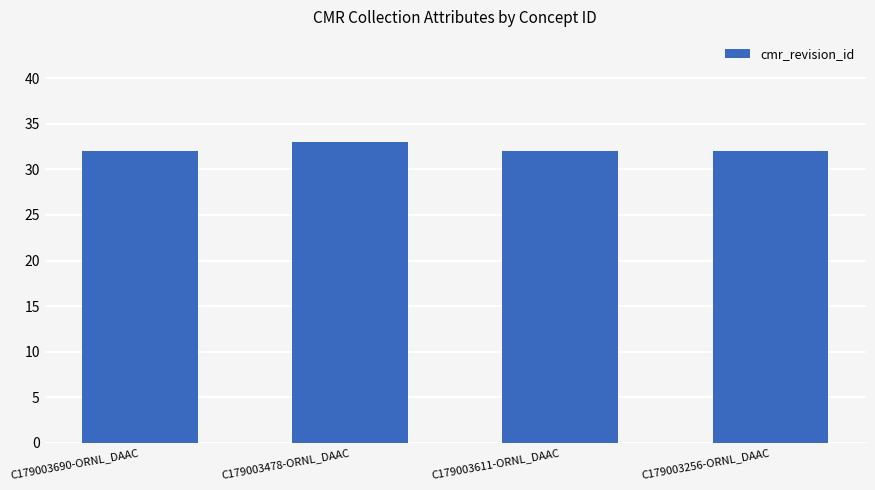

What value does the data have at C179003256-ORNL_DAAC?

32